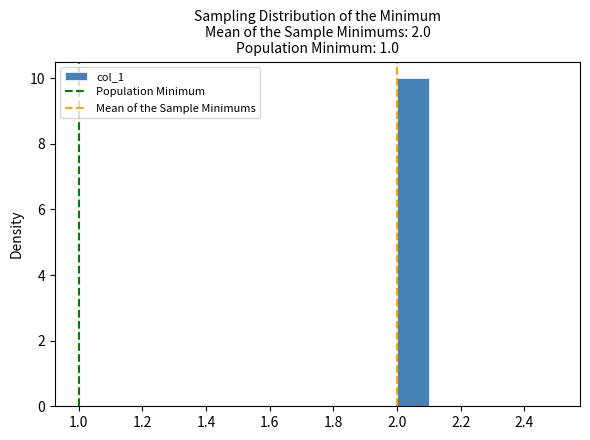

What is the height of the bar covering 2.0 to 2.1 on the x-axis? The values are not printed on the chart, so give them approximately, as read against the axis.

10